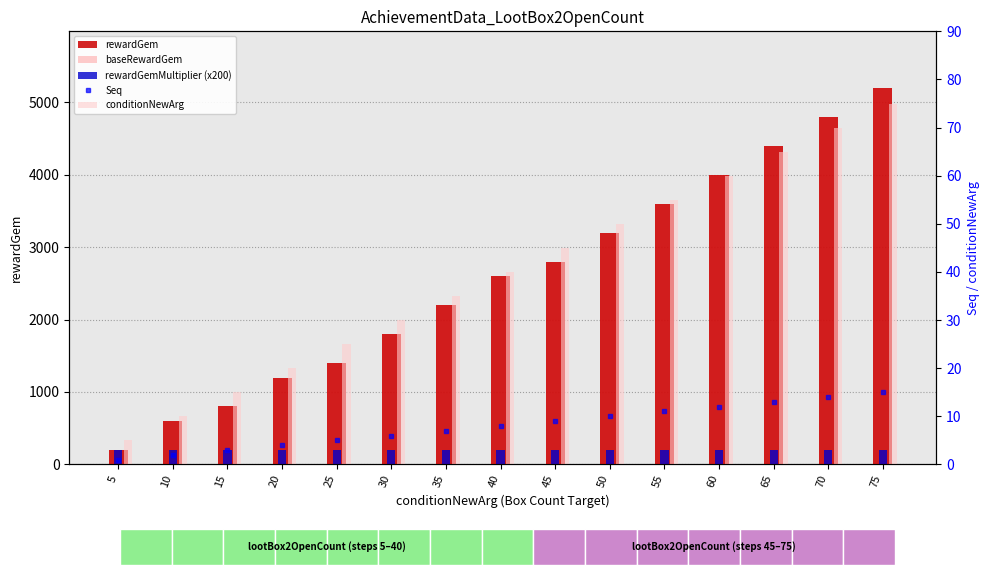

Which series changed the most between 20 and 25?

rewardGem